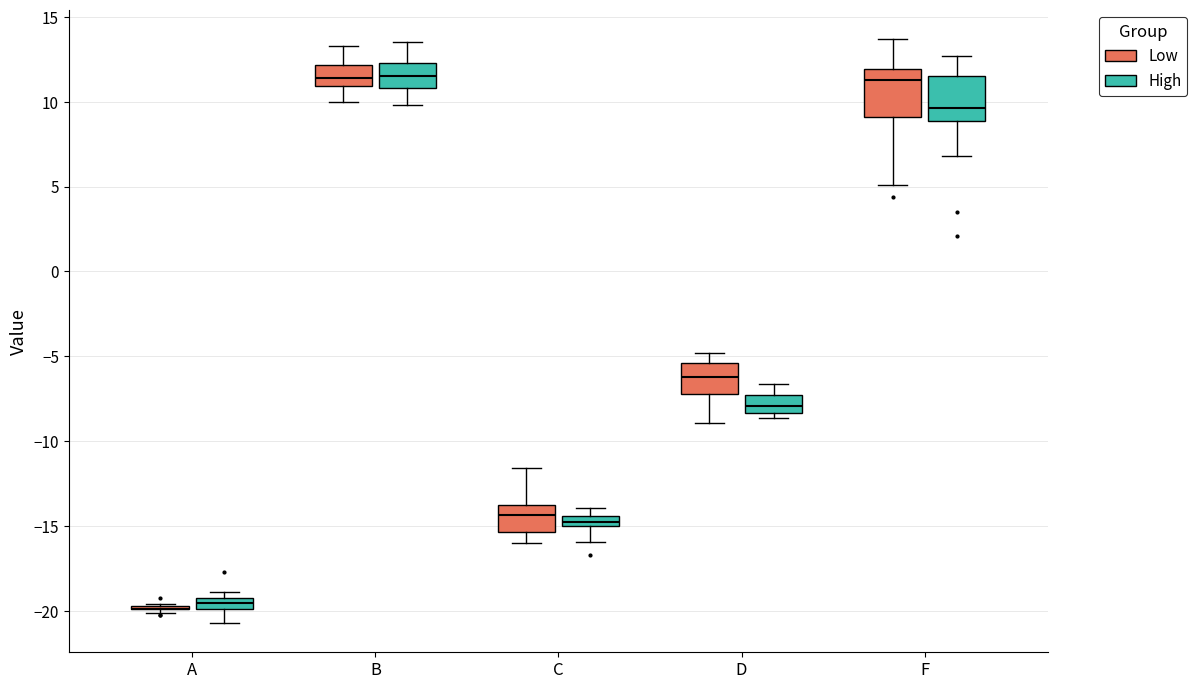

Where does the upper whisker of the box for F (Low) end on the y-axis? The values are not printed on the chart, so give them approximately, as read against the axis.

13.5